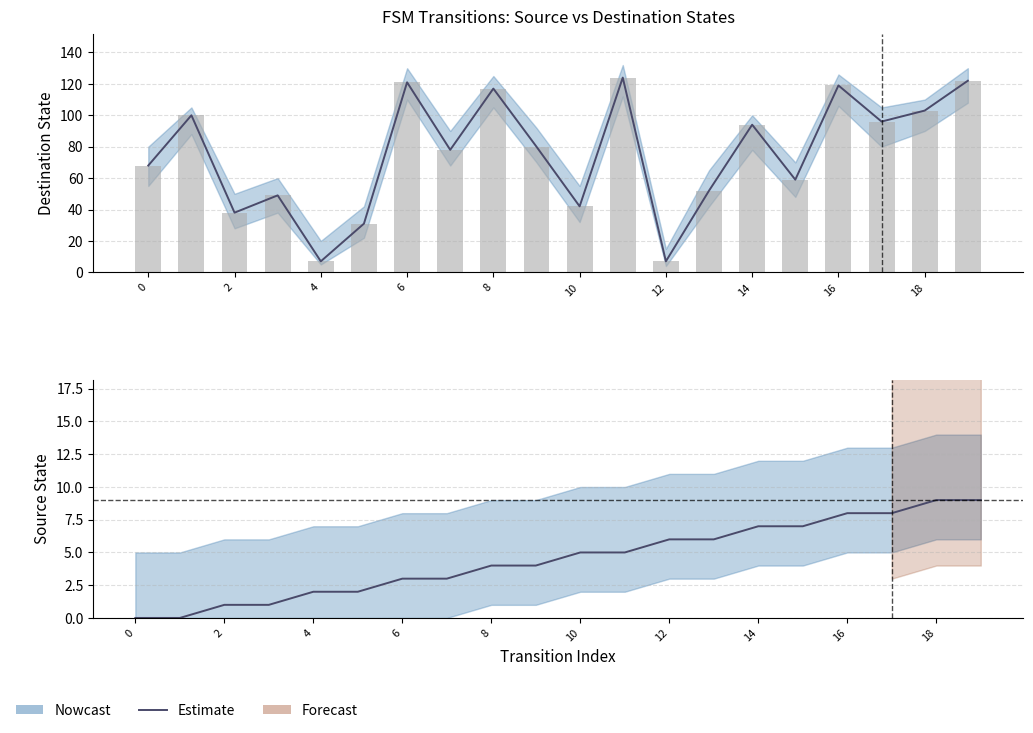

Reading left to right, what are all the values shown in this chart?

0	0	1	1	2	2	3	3	4	4	5	5	6	6	7	7	8	8	9	9